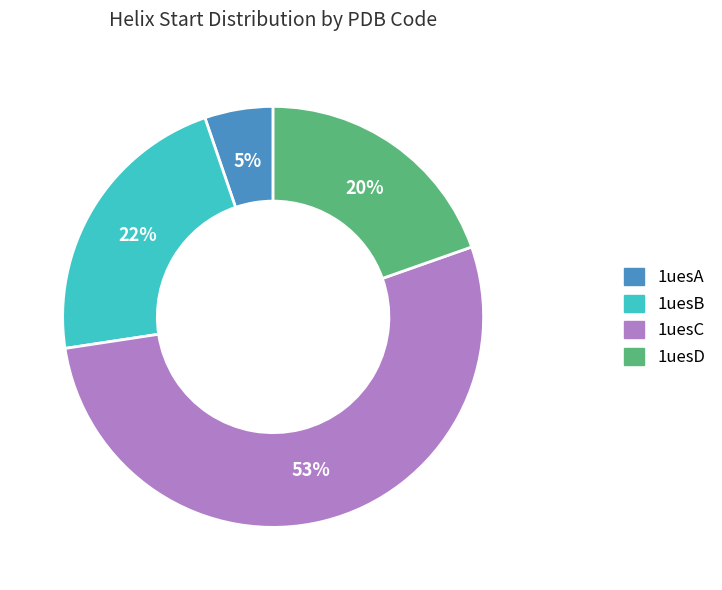

Is the sum of 1uesA and 1uesC greater than half?

Yes